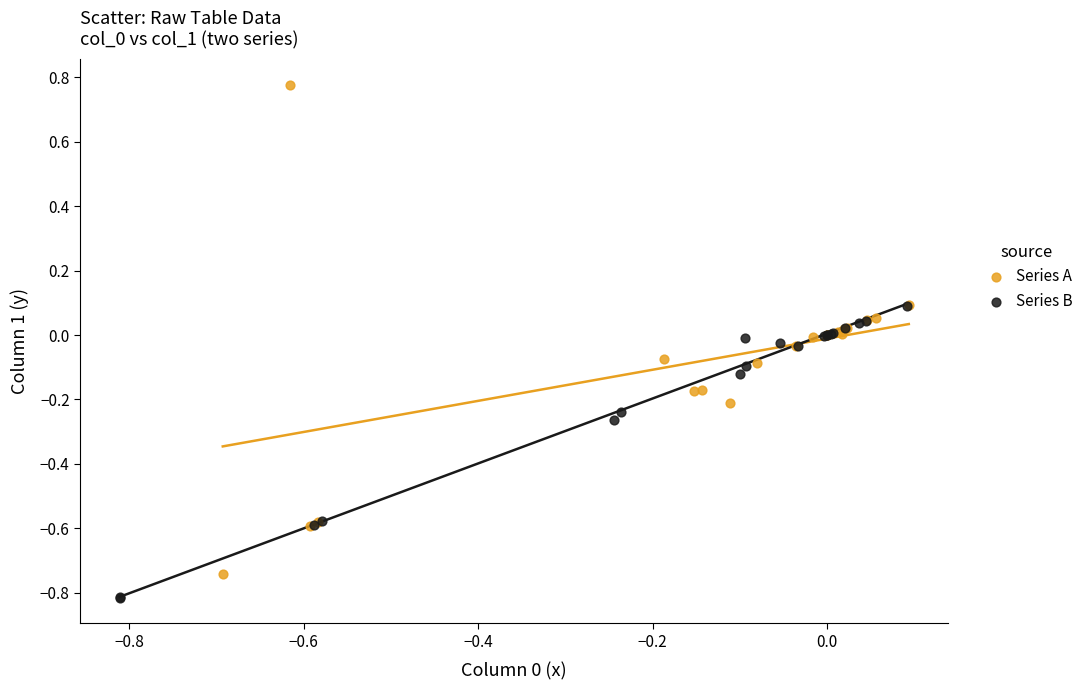

What are all the series names shown in the legend?

Series A, Series B